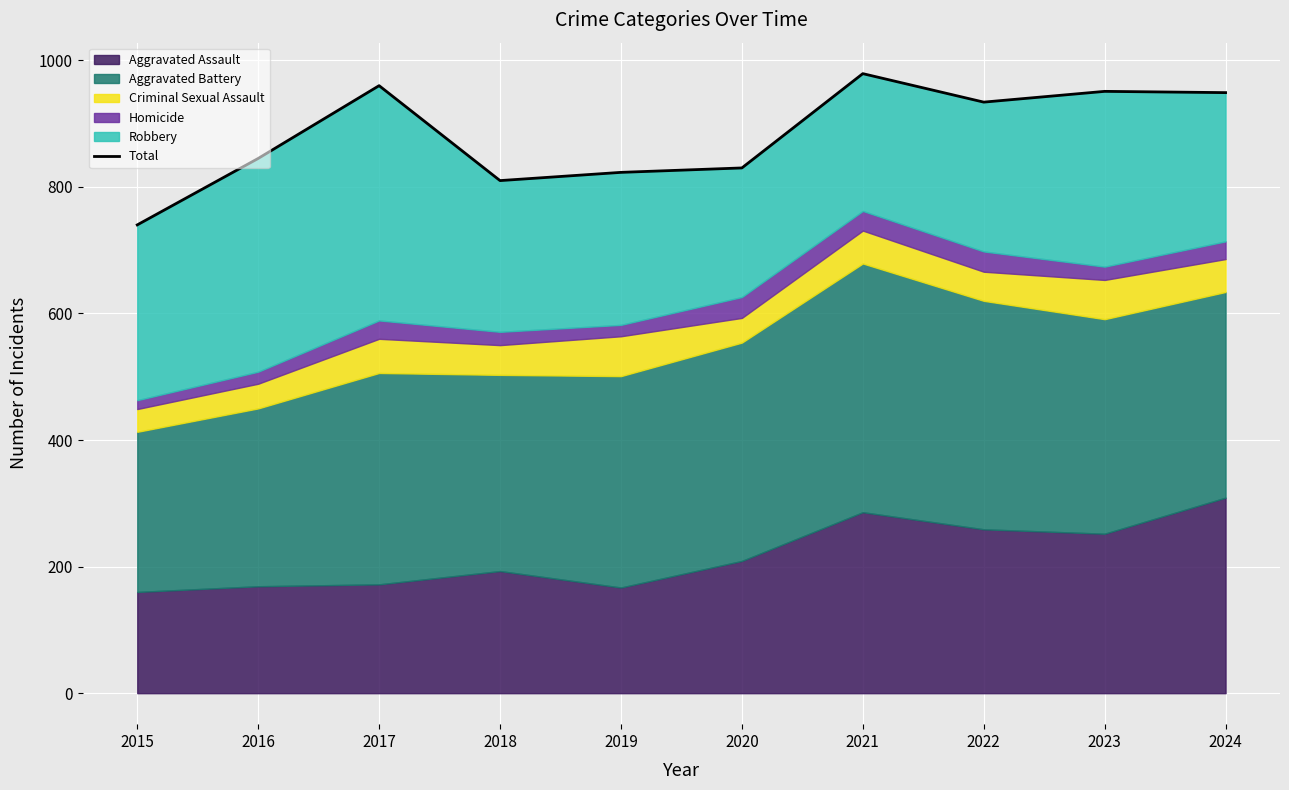

At which category does the data reach its first local peak?

2017